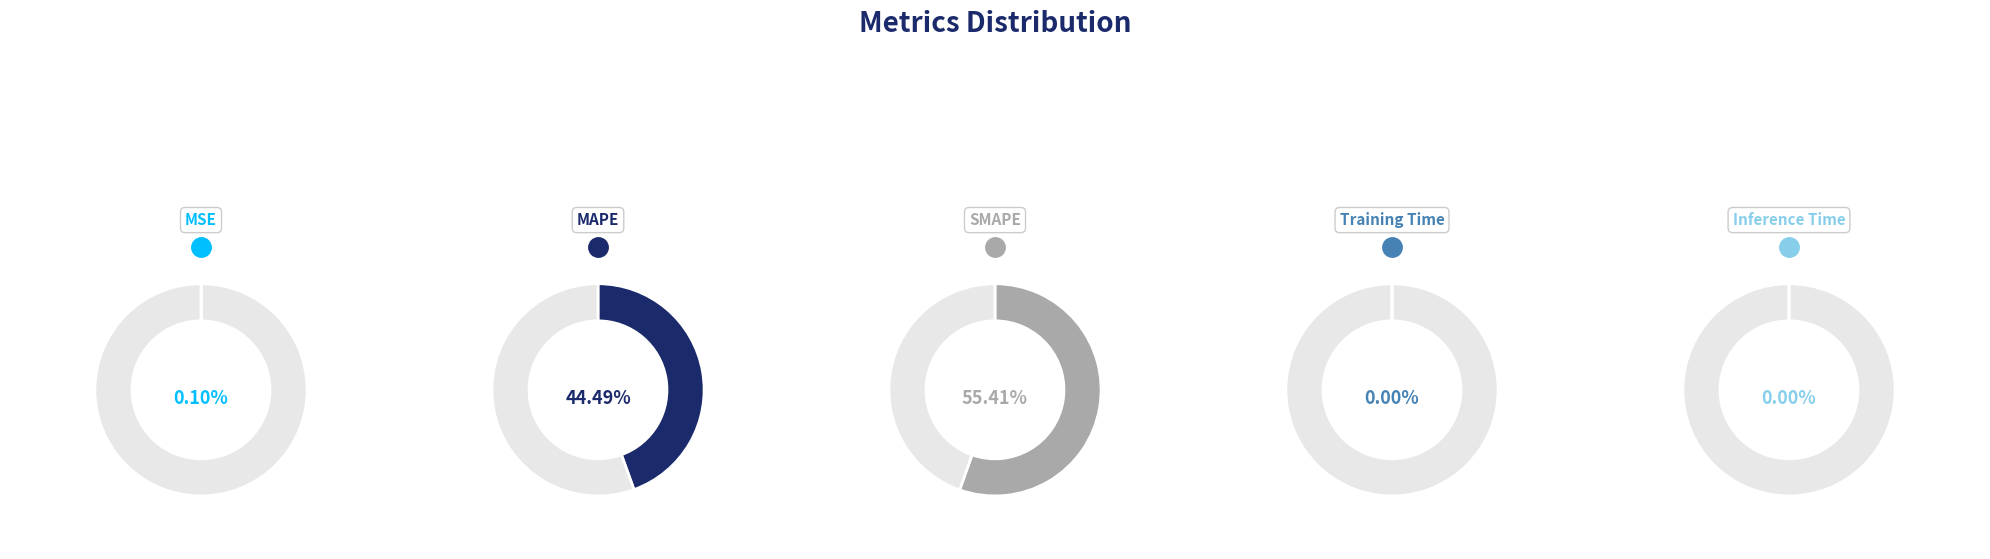

How many segments does this pie chart have?

5